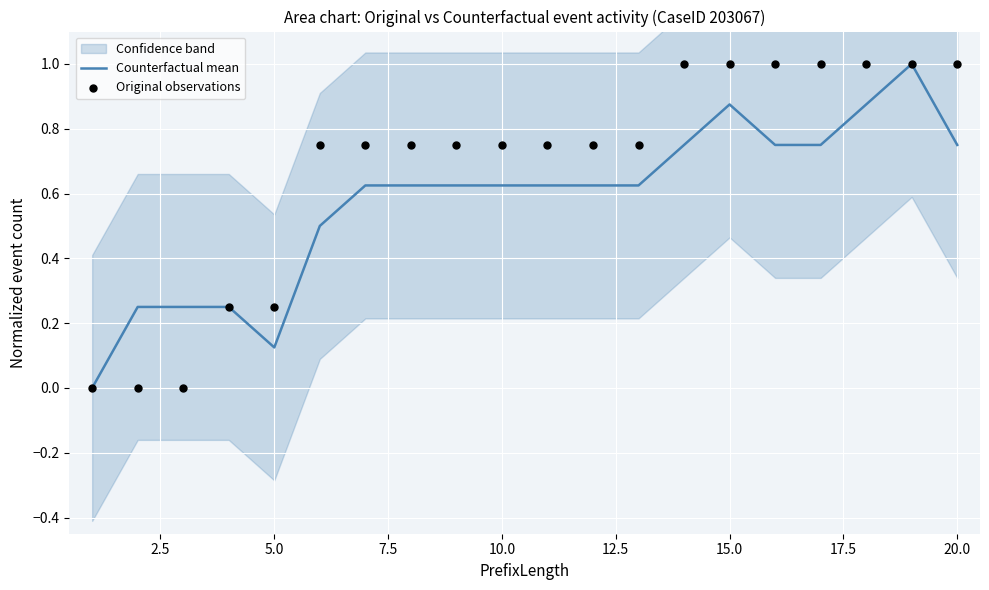

Which series contains the highest Y value?

Counterfactual mean